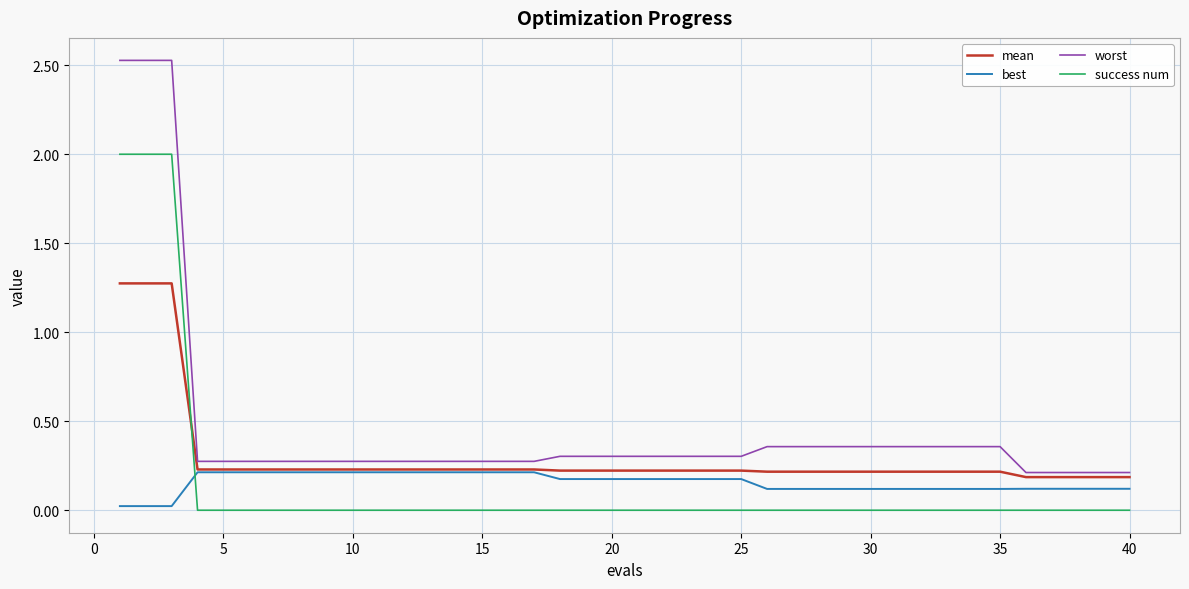

Which series has the largest range (max minus min)?

worst